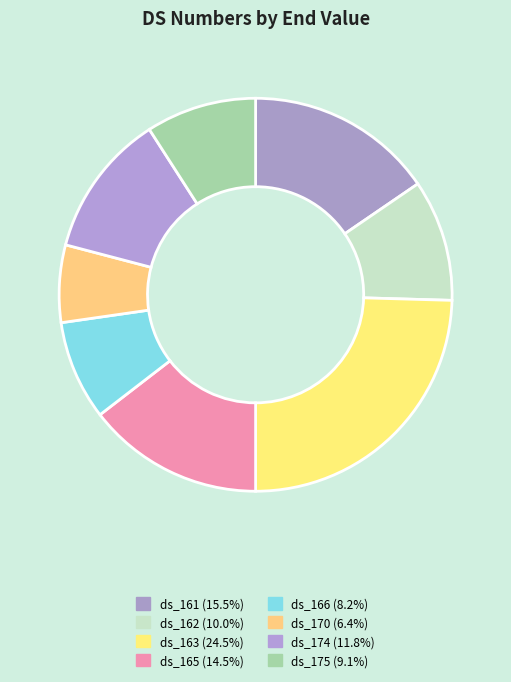

How many slices are in this pie chart?

8